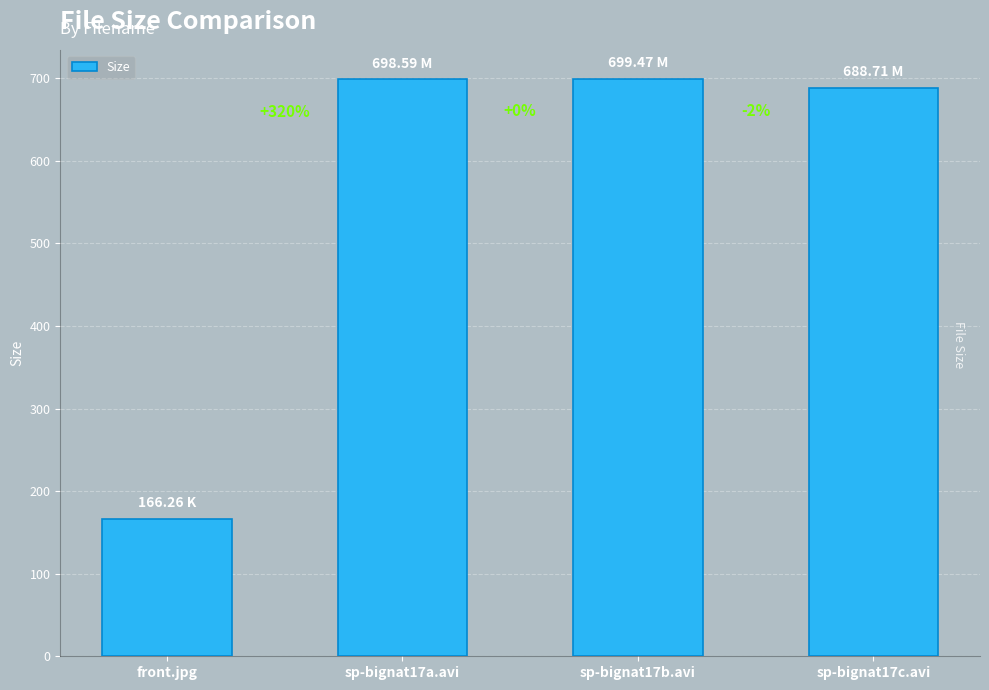

Does the chart contain any negative values?

No